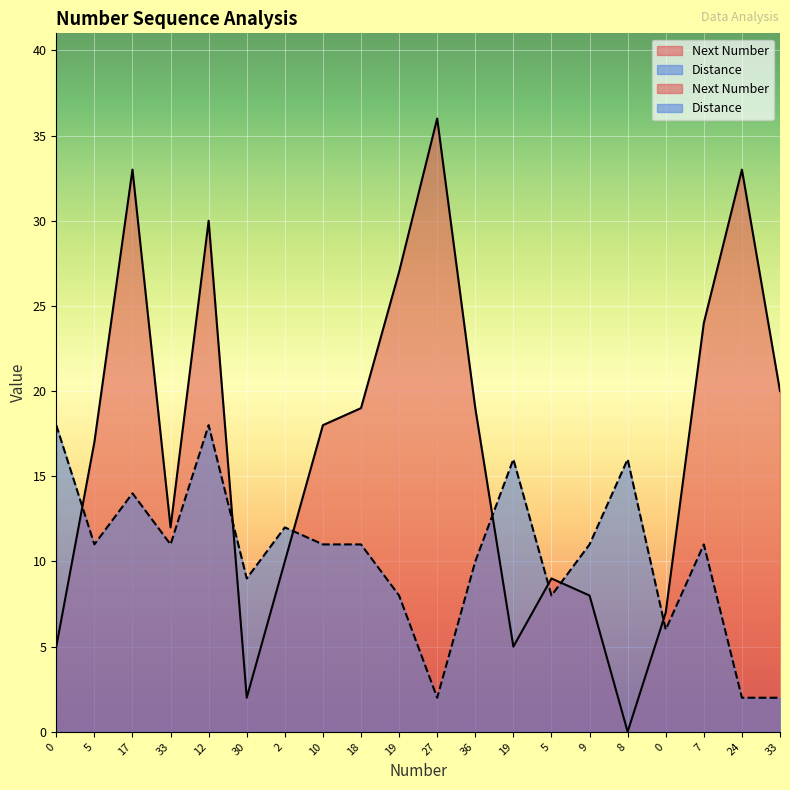

Rank the series by their average value, from highest to lowest.

Next Number, Distance